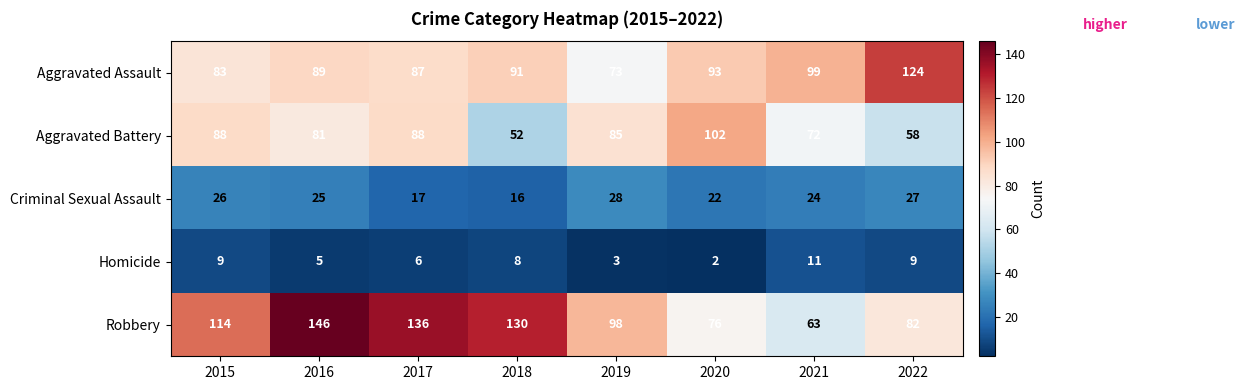

At which label is Aggravated Assault closest to 98?

2021